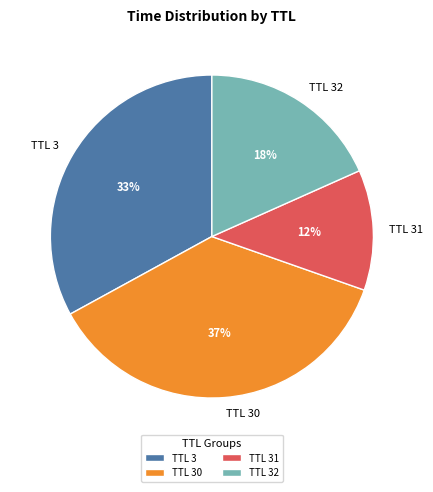

Between TTL 32 and TTL 3, which is larger?

TTL 3